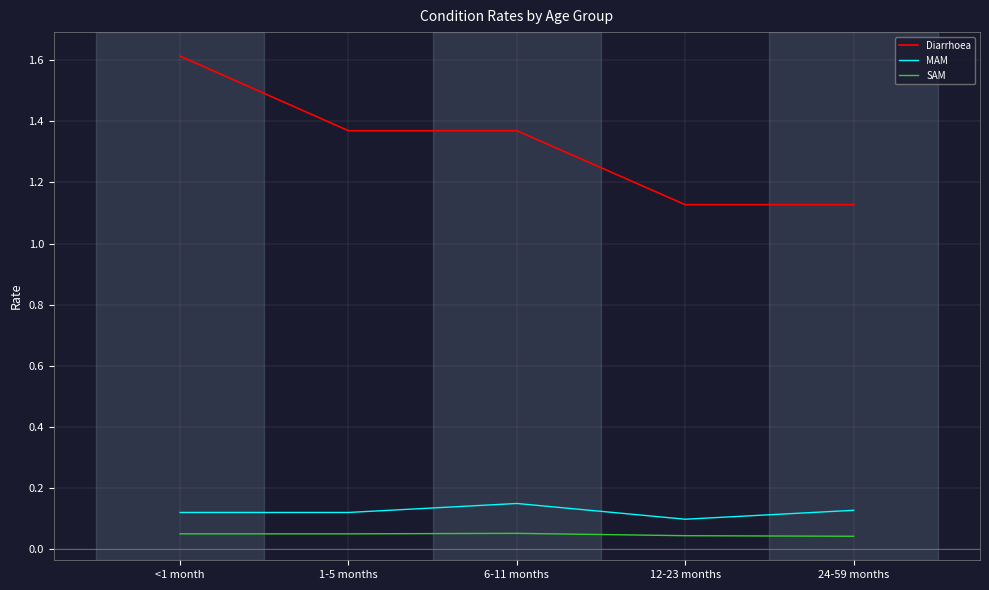

True or false: Diarrhoea and SAM intersect in this chart.

False